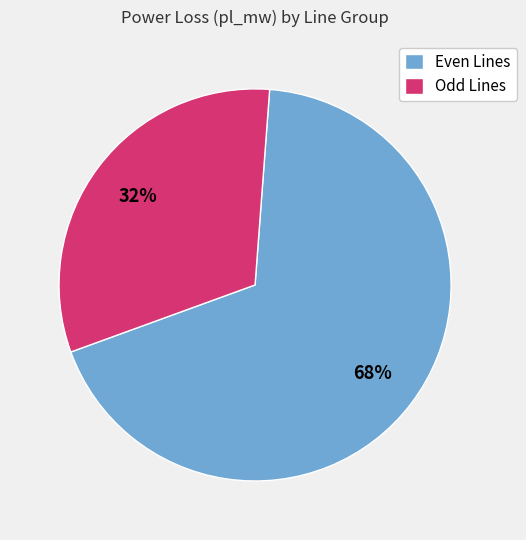

To the nearest percent, what is the combined percentage of Odd Lines and Even Lines?

100%